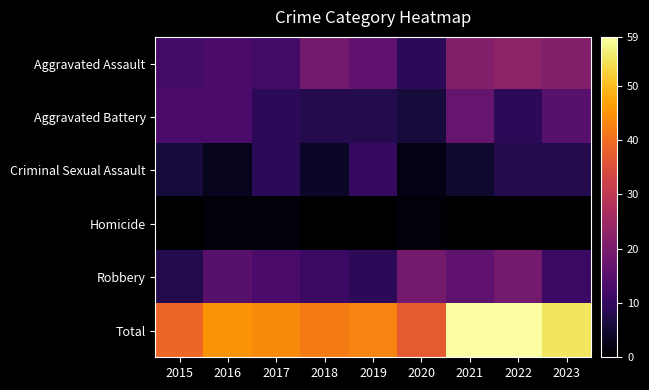

Which series has the largest total across all categories?

Total